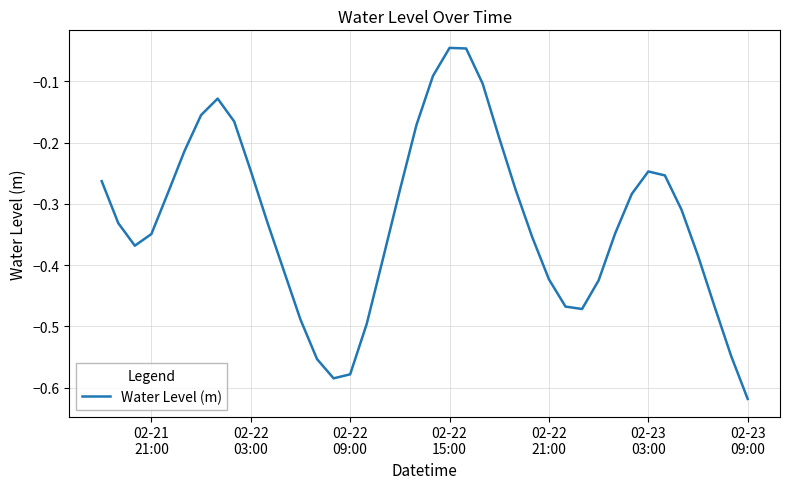

How many points are higher than both their immediate neighbors (excluding endpoints)?

3